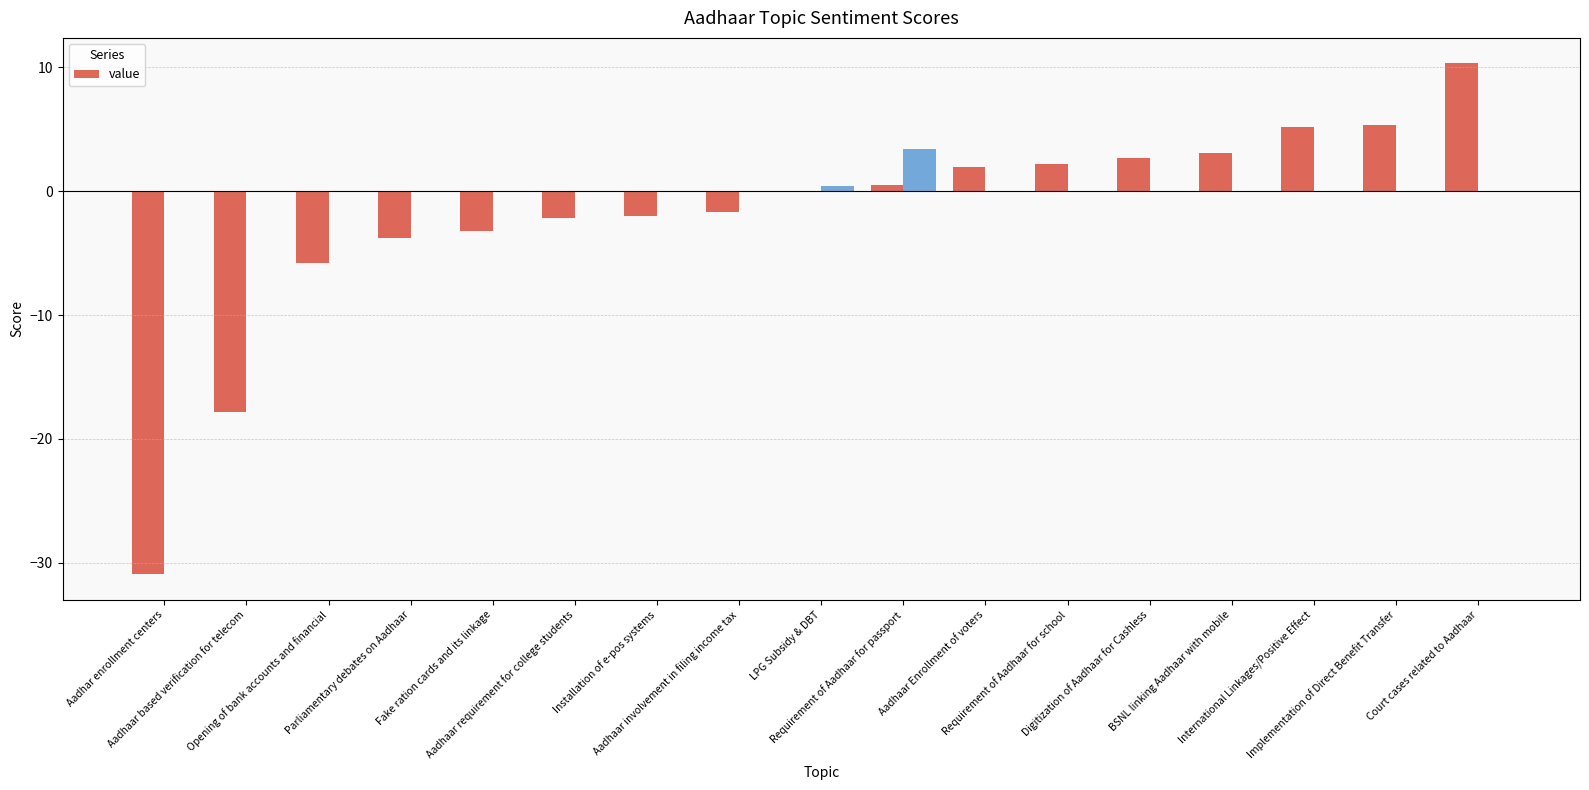

Reading left to right, what are all the values shown in this chart?

-30.9	-17.8	-5.8	-3.8	-3.2	-2.1	-2.0	-1.7	0.0	0.5	2.0	2.2	2.7	3.1	5.1	5.3	10.3